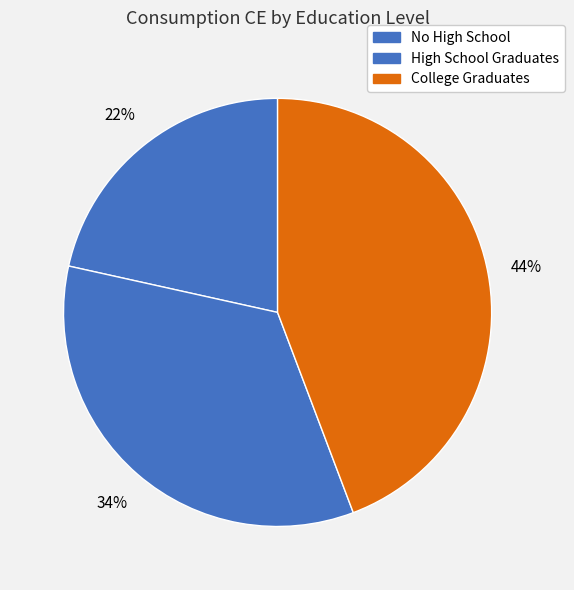

What is the largest slice in the pie chart?

College Graduates